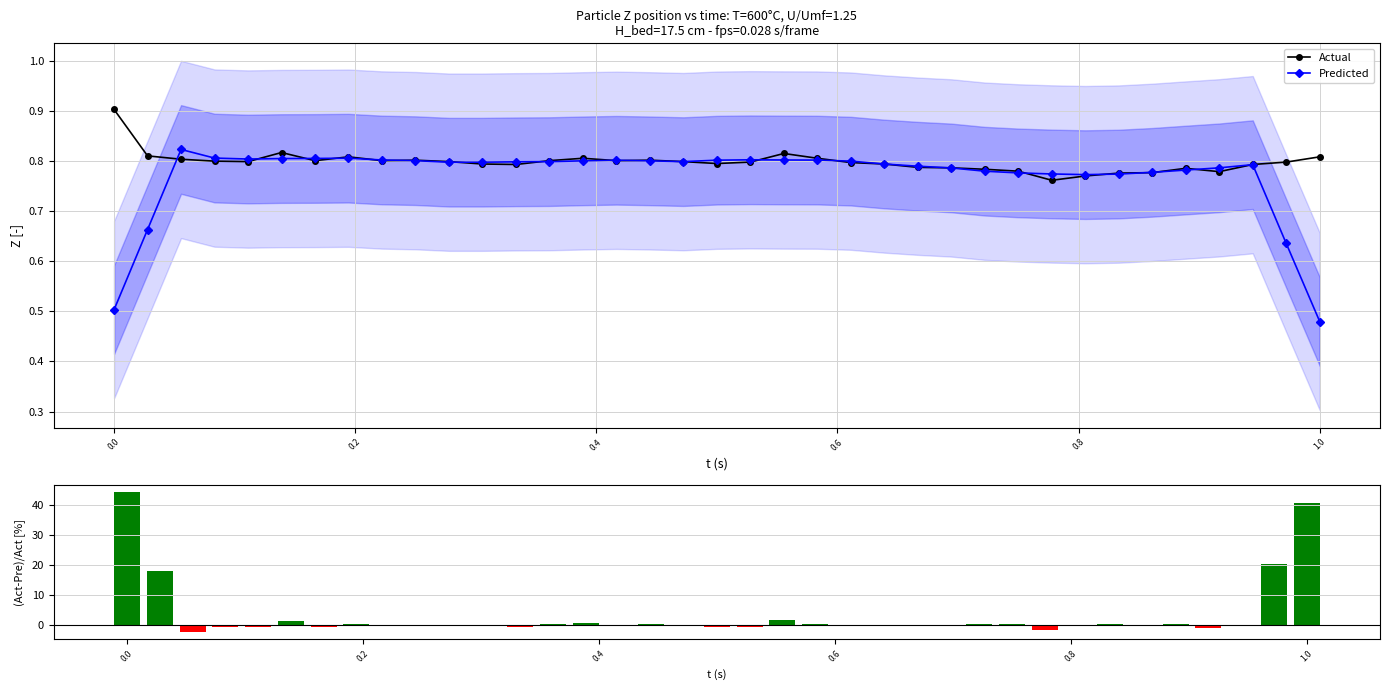

What is the highest value of the Actual series?

0.9